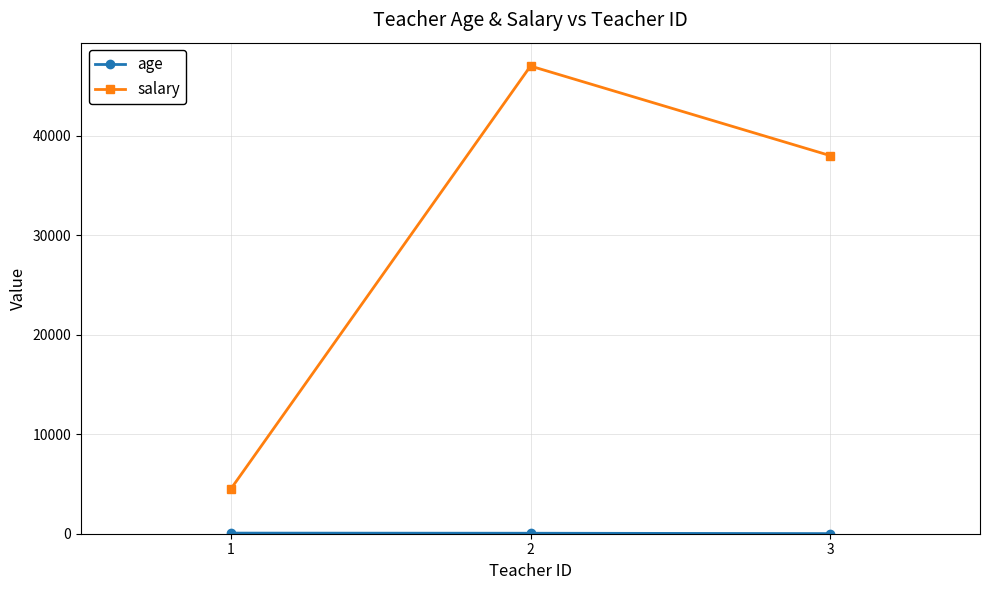

Rank the categories by salary value from highest to lowest.

2, 3, 1